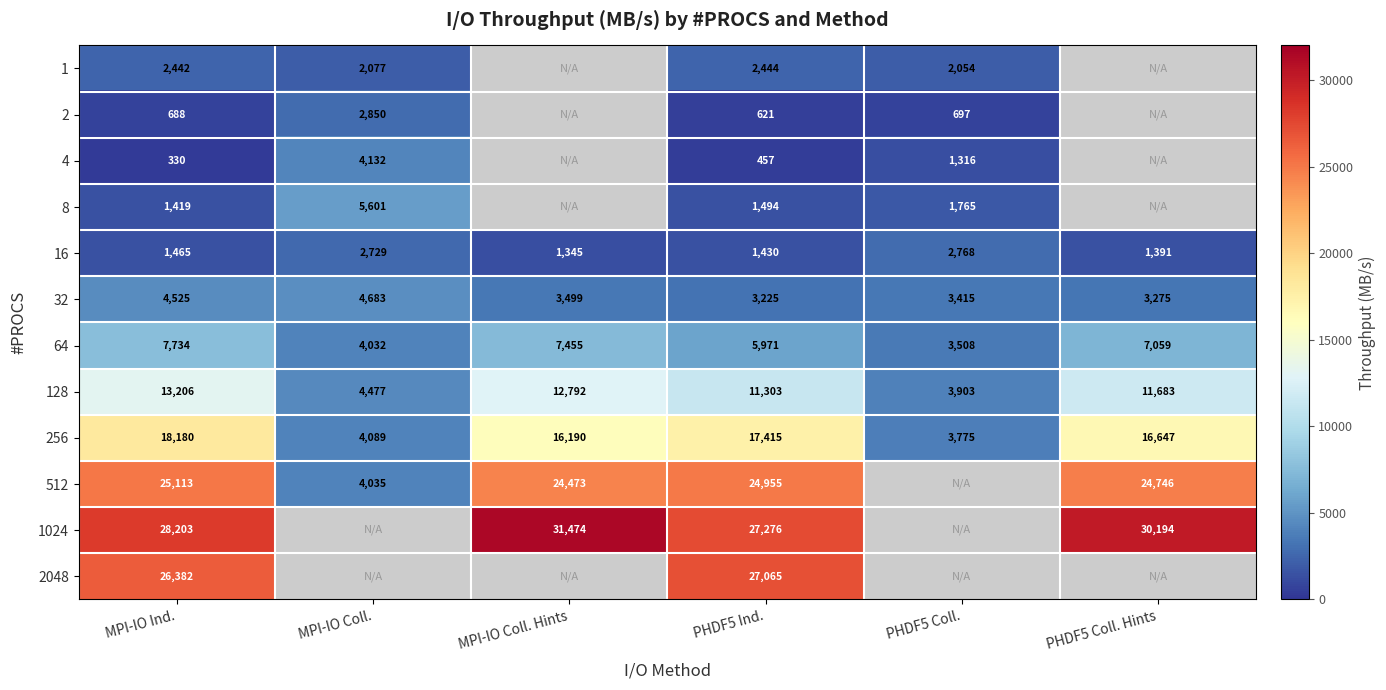

Between PHDF5 Coll. Hints and PHDF5 Ind., which is larger?

PHDF5 Ind.